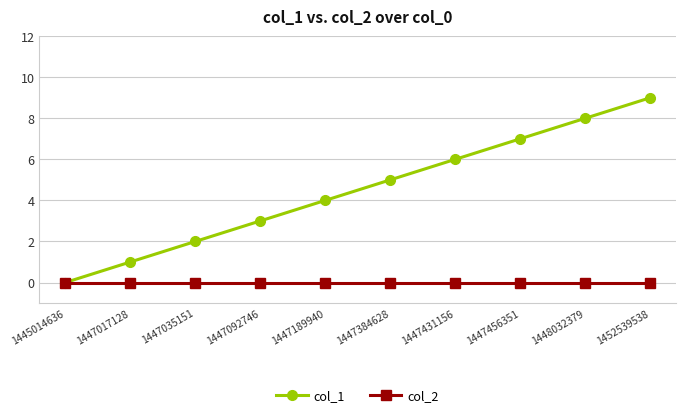

How many positive values does the col_1 series have?

9